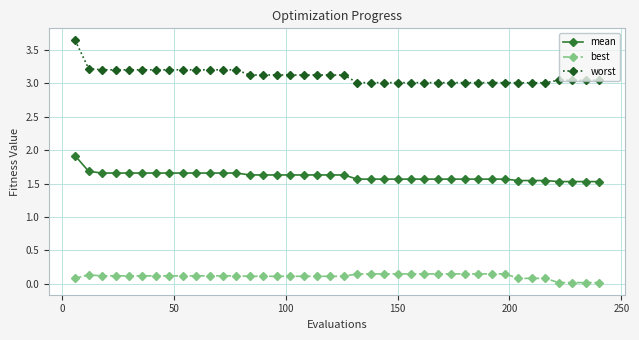

Which series has the largest range (max minus min)?

worst